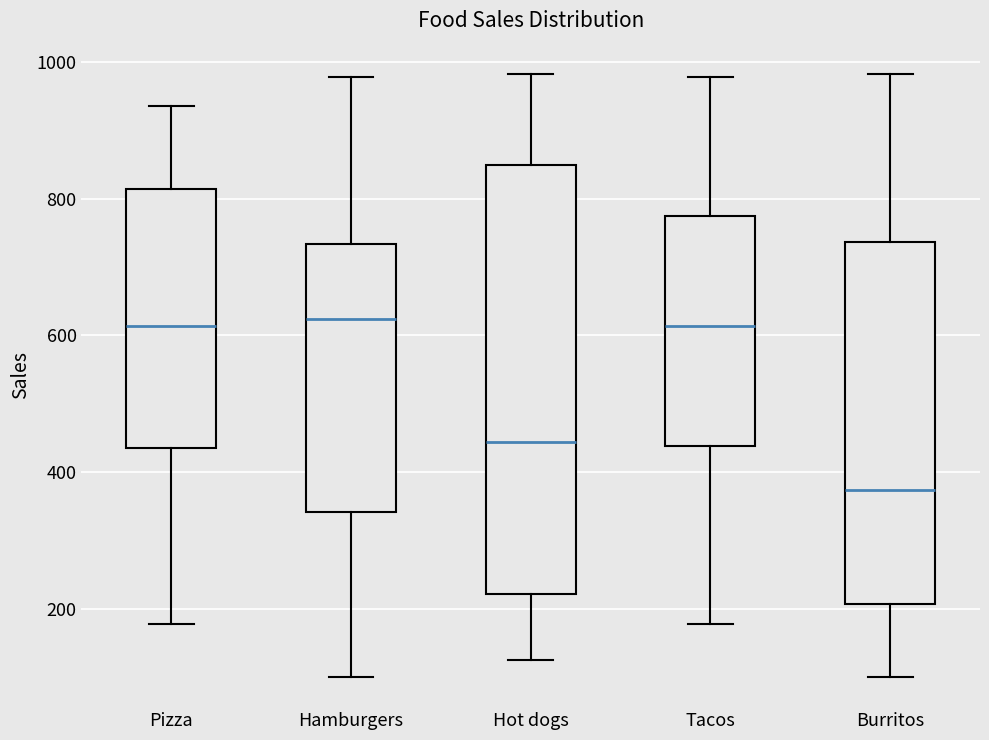

Where is the upper edge of the box for Hamburgers on the y-axis? The values are not printed on the chart, so give them approximately, as read against the axis.

740